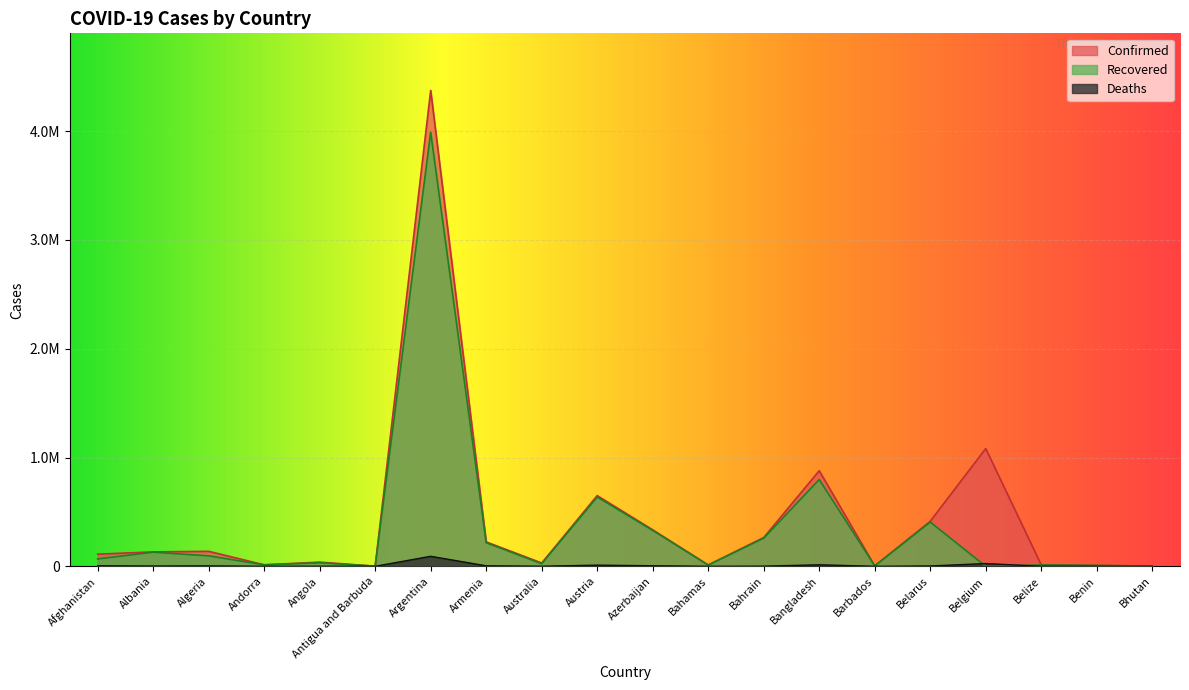

What is the label of the 8th point from the right?

Bahrain